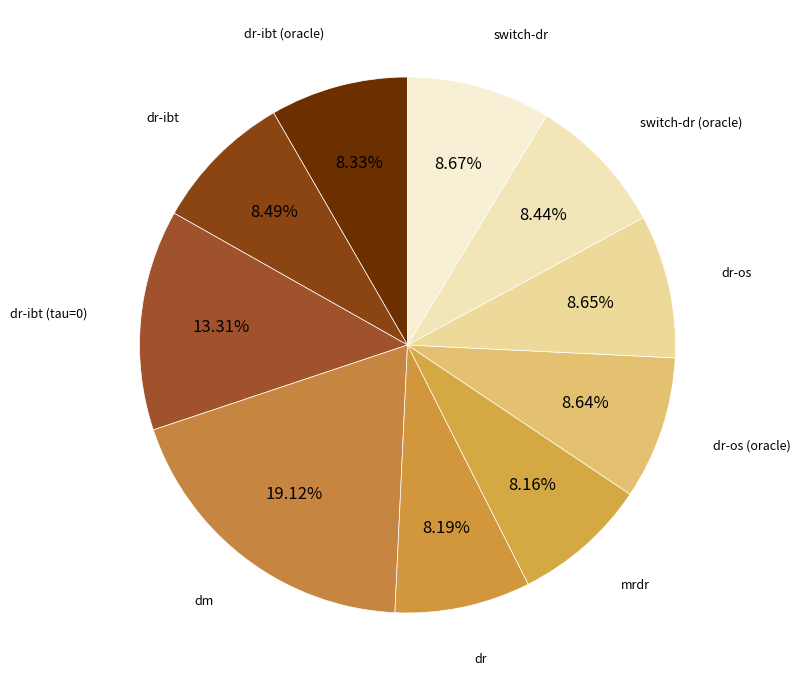

How many segments does this pie chart have?

10